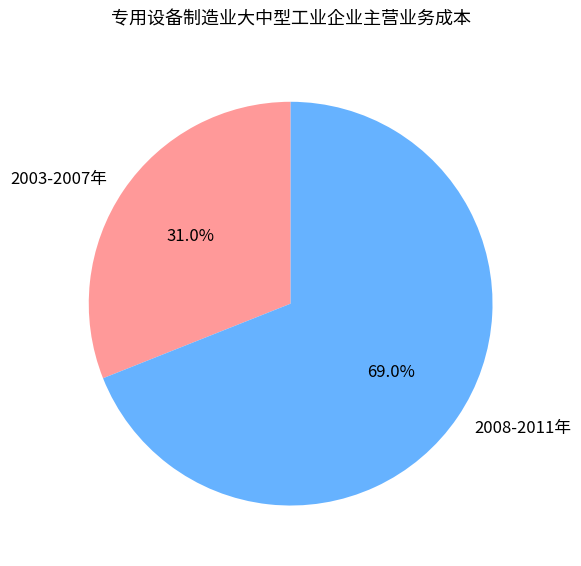

What is the ratio of the value at 2003-2007年 to the value at 2008-2011年?

0.4